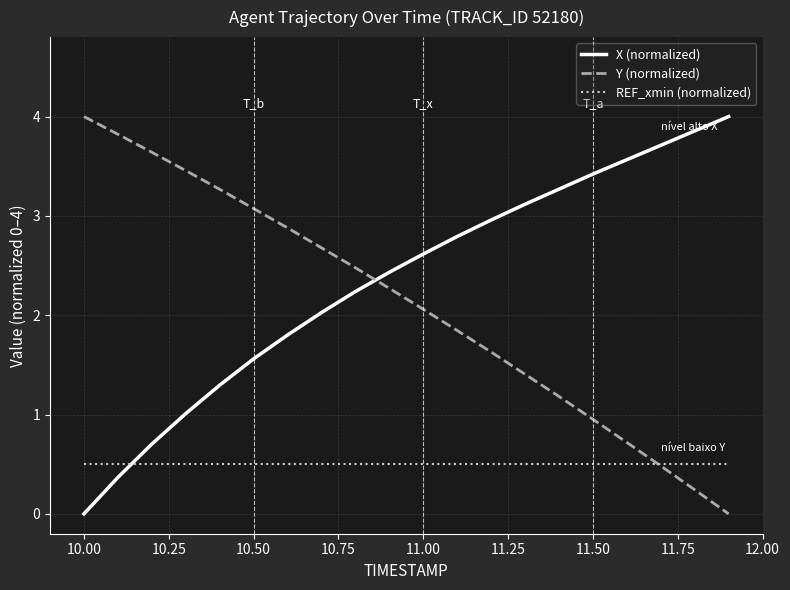

Reading left to right, what are all the values shown in this chart?

X (normalized): 0.0	0.4	0.7	1.0	1.3	1.6	1.8	2.0	2.2	2.4	2.6	2.8	3.0	3.1	3.3	3.4	3.6	3.7	3.9	4.0
Y (normalized): 4.0	3.8	3.6	3.5	3.3	3.1	2.9	2.7	2.5	2.3	2.1	1.8	1.6	1.4	1.2	1.0	0.7	0.5	0.2	0.0
REF_xmin (normalized): 0.5	0.5	0.5	0.5	0.5	0.5	0.5	0.5	0.5	0.5	0.5	0.5	0.5	0.5	0.5	0.5	0.5	0.5	0.5	0.5